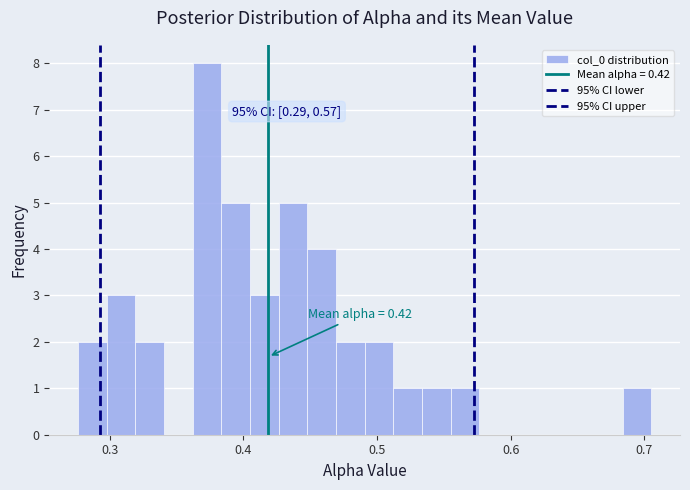

Read against the x-axis, roughly where is the centre of the tallest bar?

0.37